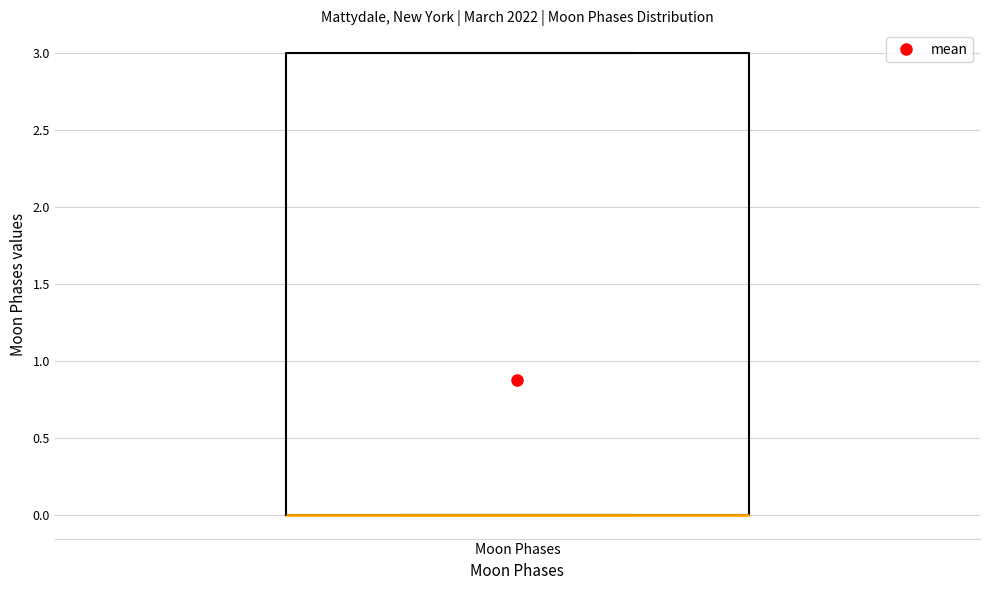

Transcribe this box plot: give where the median line is, the range the box spans, and where the two whiskers end, as read against the y-axis. The values are not printed on the chart, so give them approximately, as read against the axis.

median 0 (drawn on the box's lower edge), box 0 to 3, whiskers 0 to 3